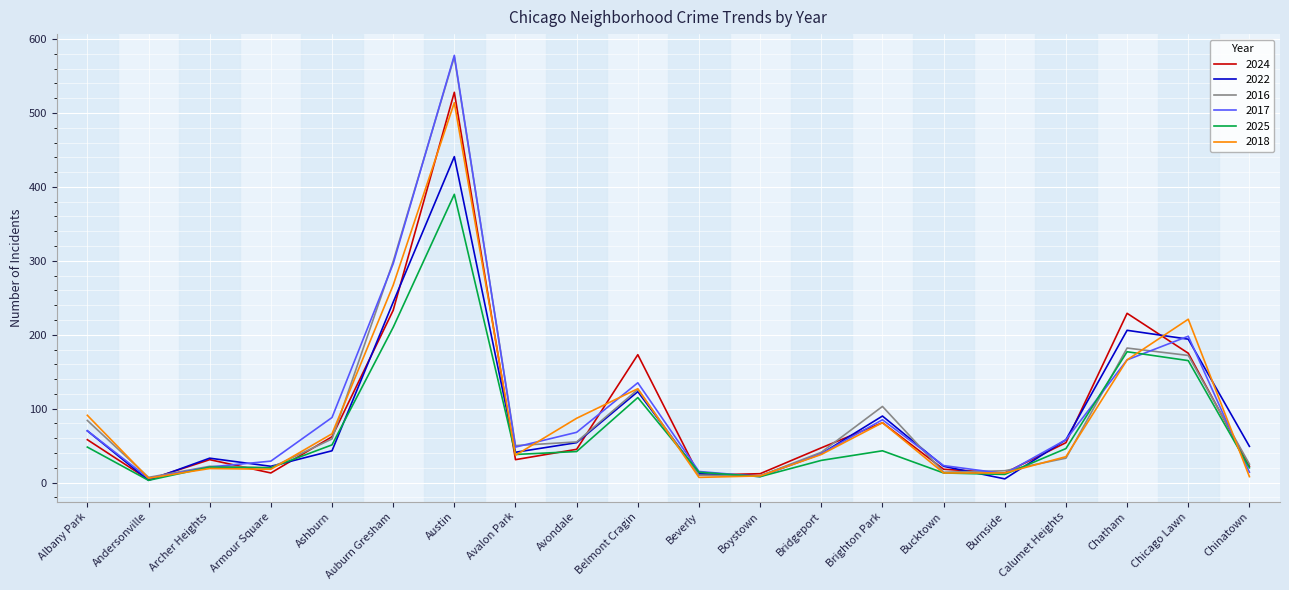

What are all the series names shown in the legend?

2024, 2022, 2016, 2017, 2025, 2018